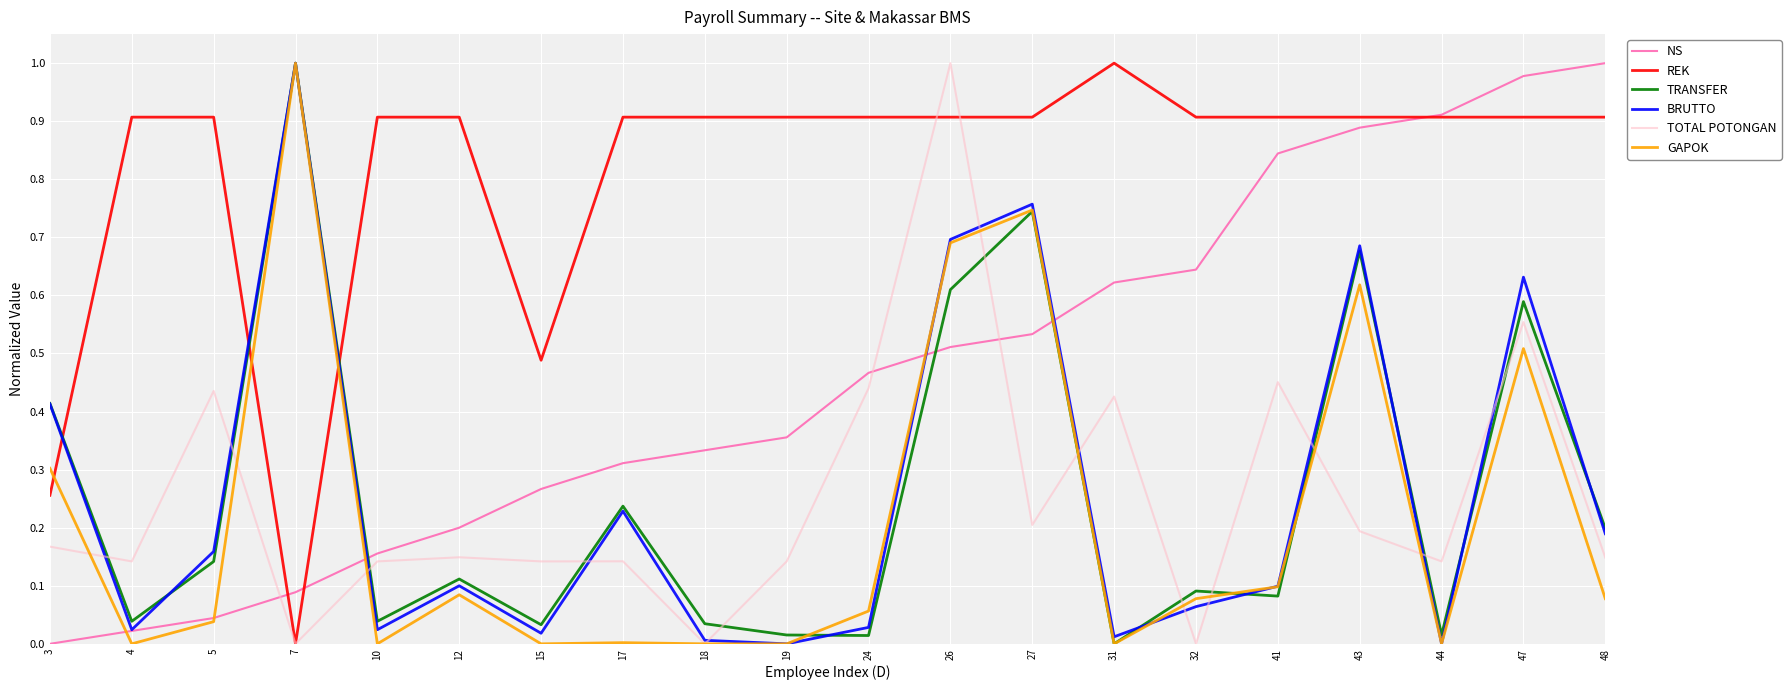

Which series has the largest total across all categories?

REK